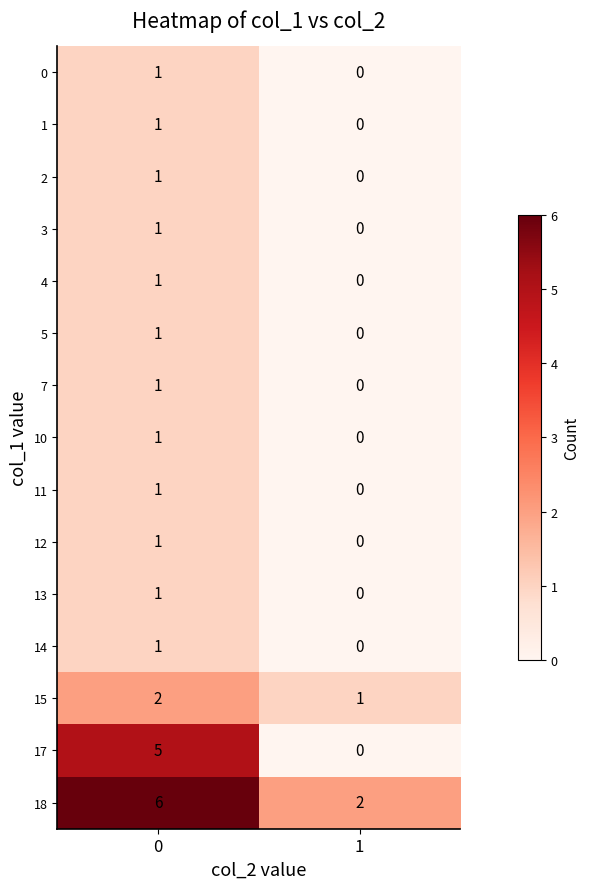

What is the sum of all 17 values?

5